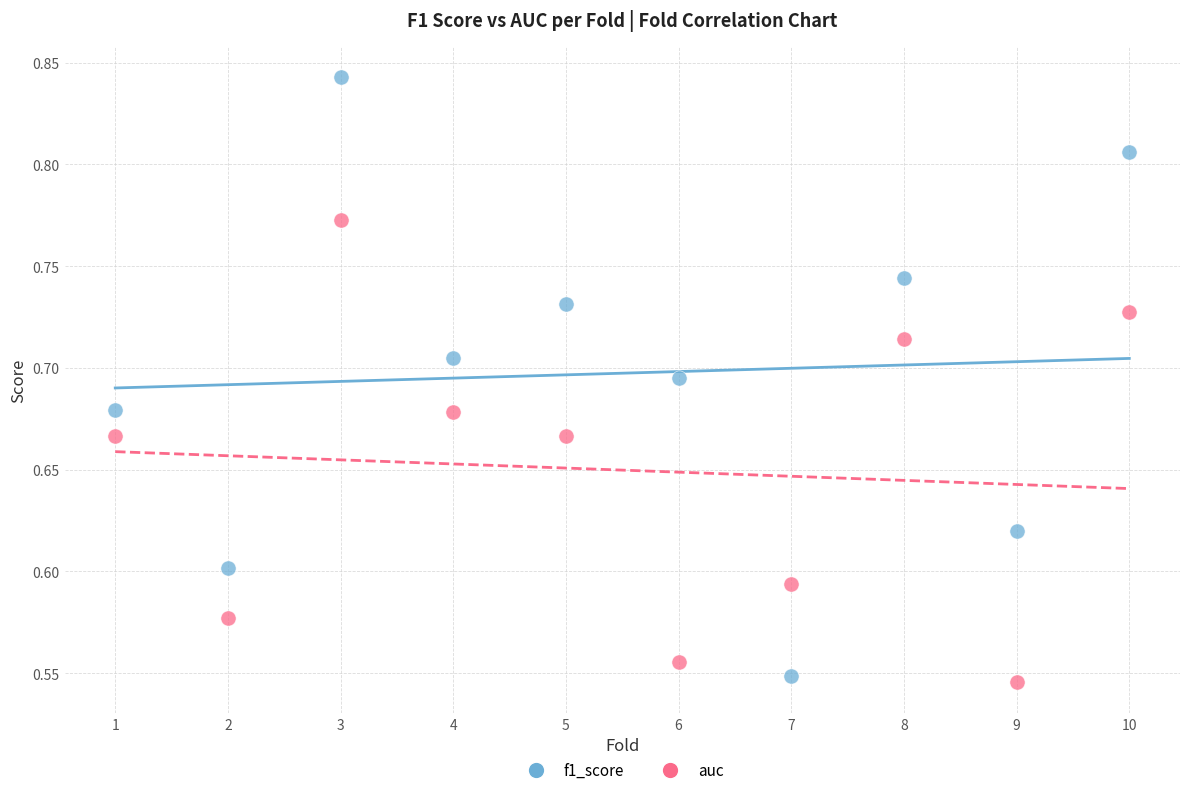

Which series has the largest Y range (max minus min)?

f1_score